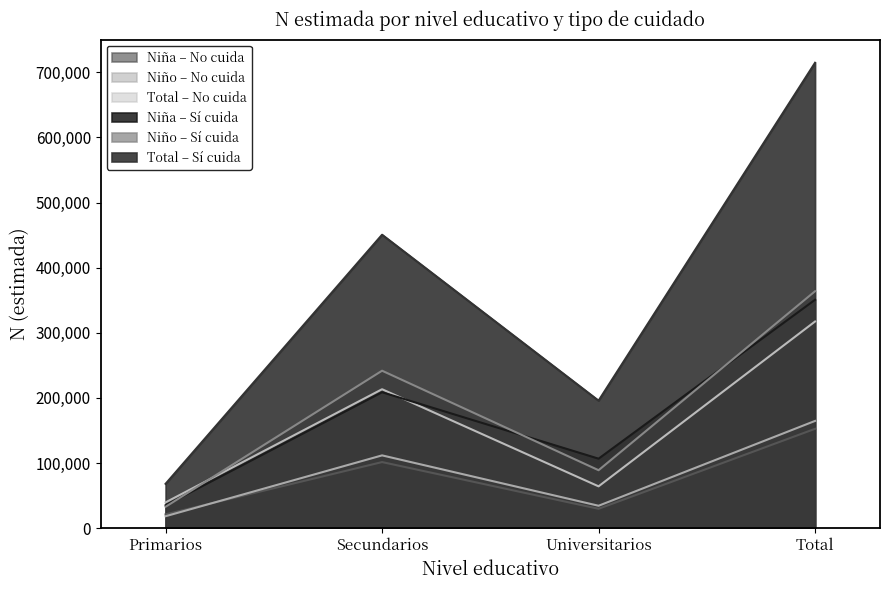

The Nino_No series shows 196220 at Secundarios. True or false?

False